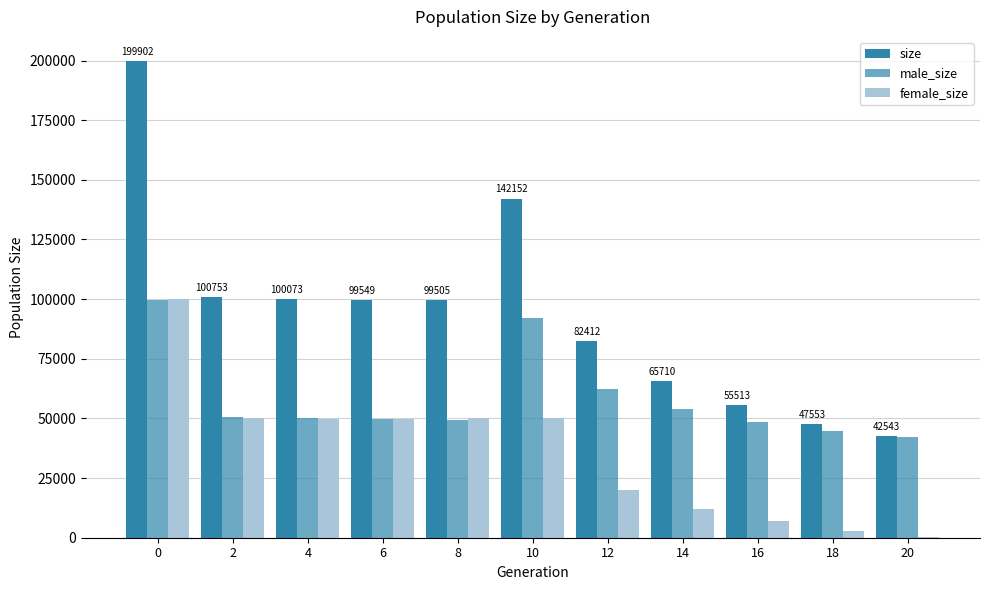

Are the bars horizontal?

No